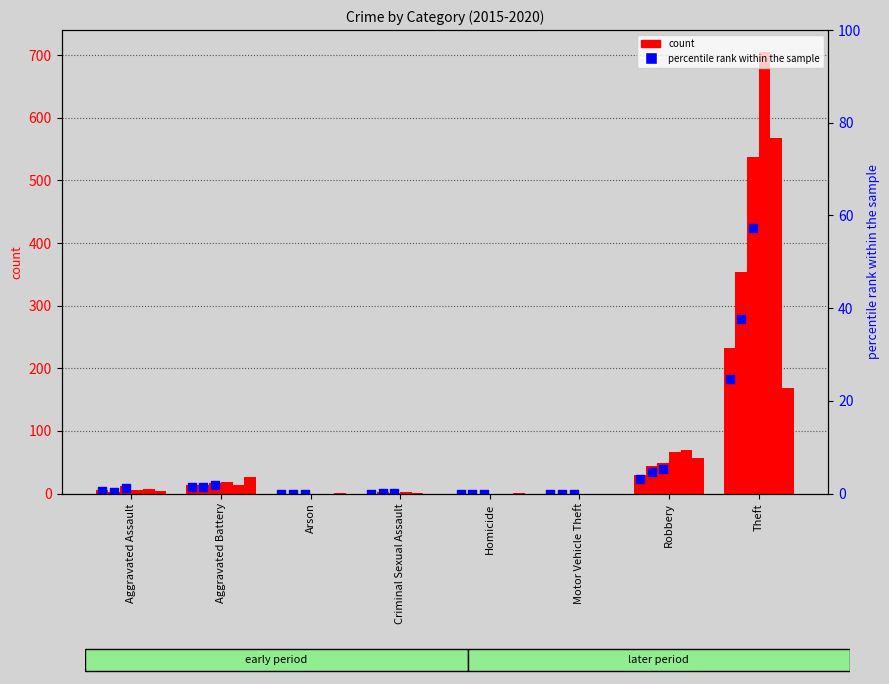

What is the change in value from Arson to Theft?

+24.8